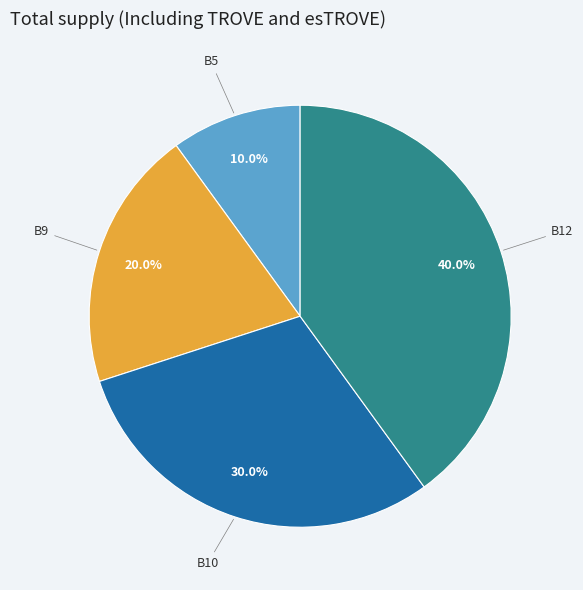

Is there any slice that represents more than half of the pie?

No